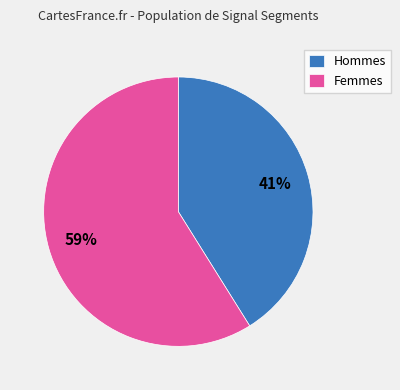

To the nearest percent, what portion does Hommes represent?

41%